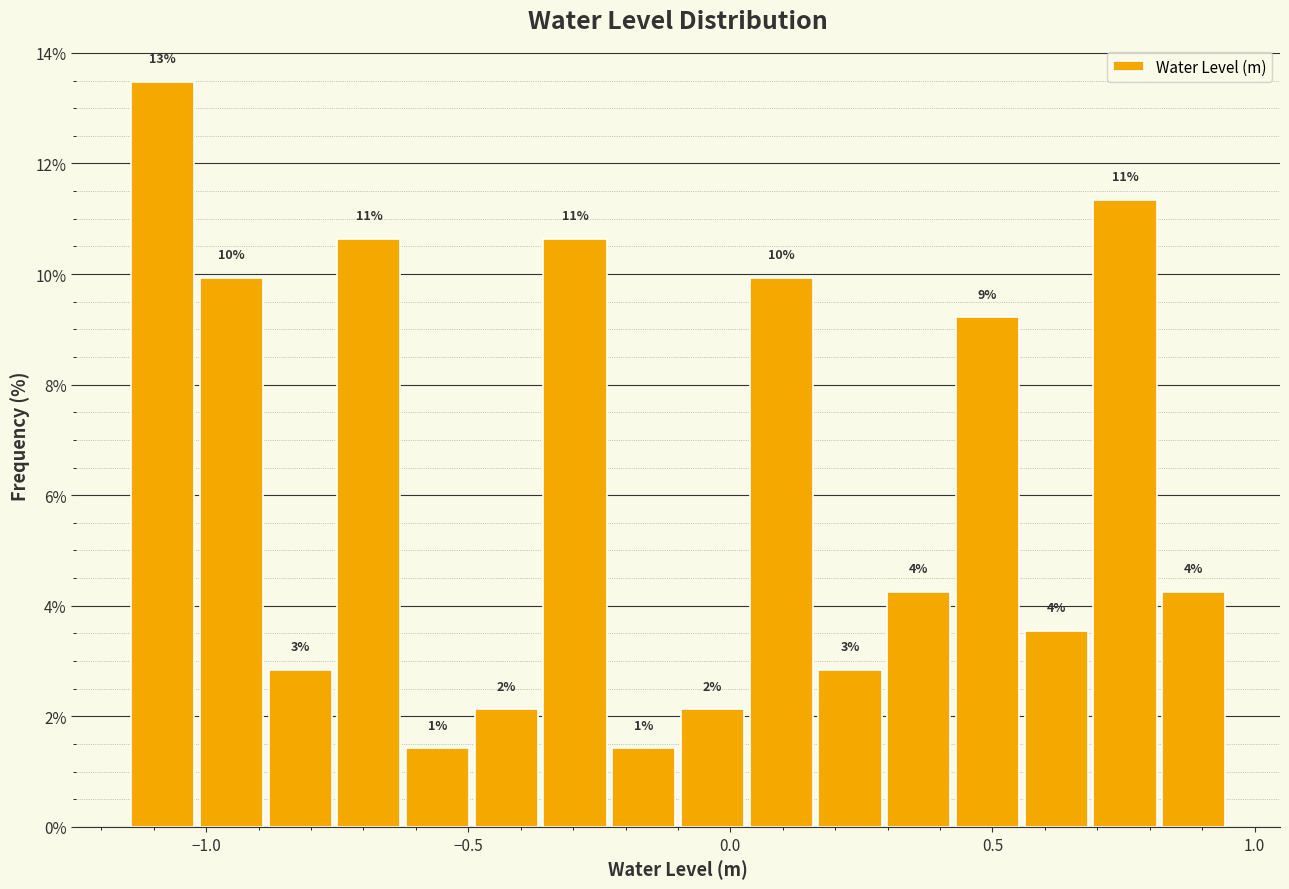

Read against the x-axis, roughly where is the centre of the tallest bar?

-1.10